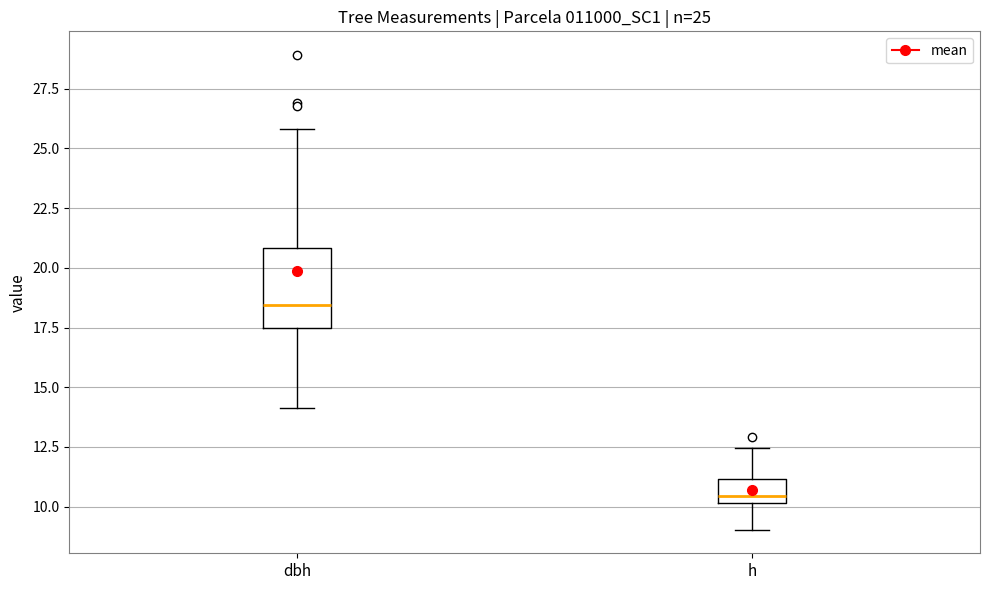

Comparing the boxes themselves (not the whiskers), which one is the tallest?

dbh